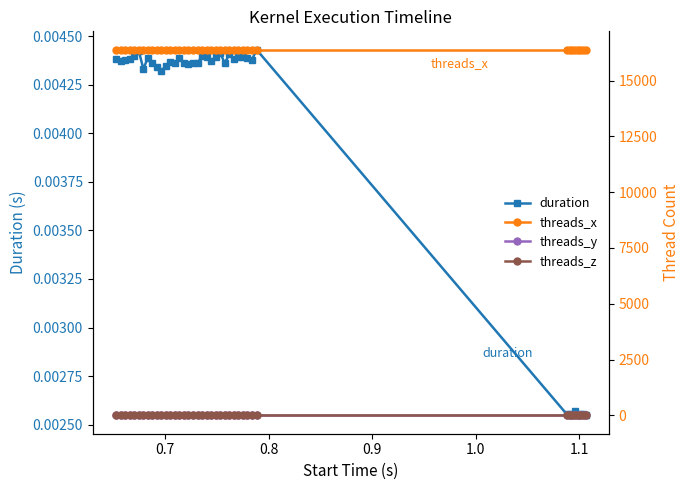

Count the duration values in the range 0 to 1.

40